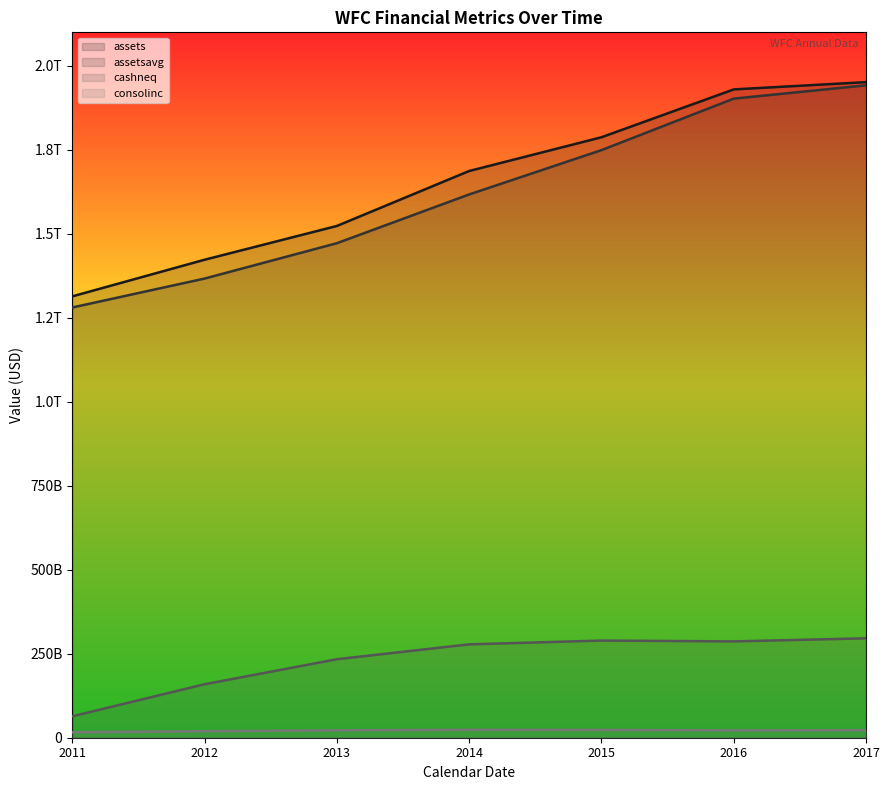

Reading right to left, list all the values displayed in this chart.

assets: 2017=1951757000000	2016=1930115000000	2015=1787632000000	2014=1687155000000	2013=1523502000000	2012=1422968000000	2011=1313867000000
assetsavg: 2017=1942282750000	2016=1902664000000	2015=1749312750000	2014=1617397750000	2013=1472188500000	2012=1366921500000	2011=1280803000000
cashneq: 2017=295972000000	2016=286767000000	2015=289241000000	2014=278000000000	2013=233712000000	2012=159173000000	2011=63807000000
consolinc: 2017=22460000000	2016=22045000000	2015=23276000000	2014=23608000000	2013=22224000000	2012=19368000000	2011=16211000000